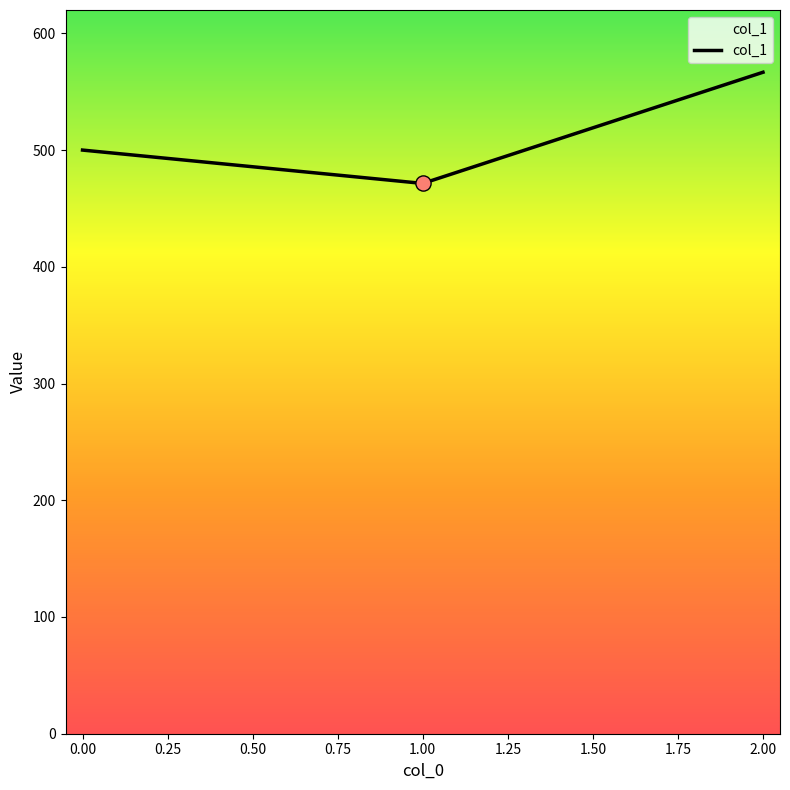

Which has a higher value, 1.00 or 2.00?

2.00